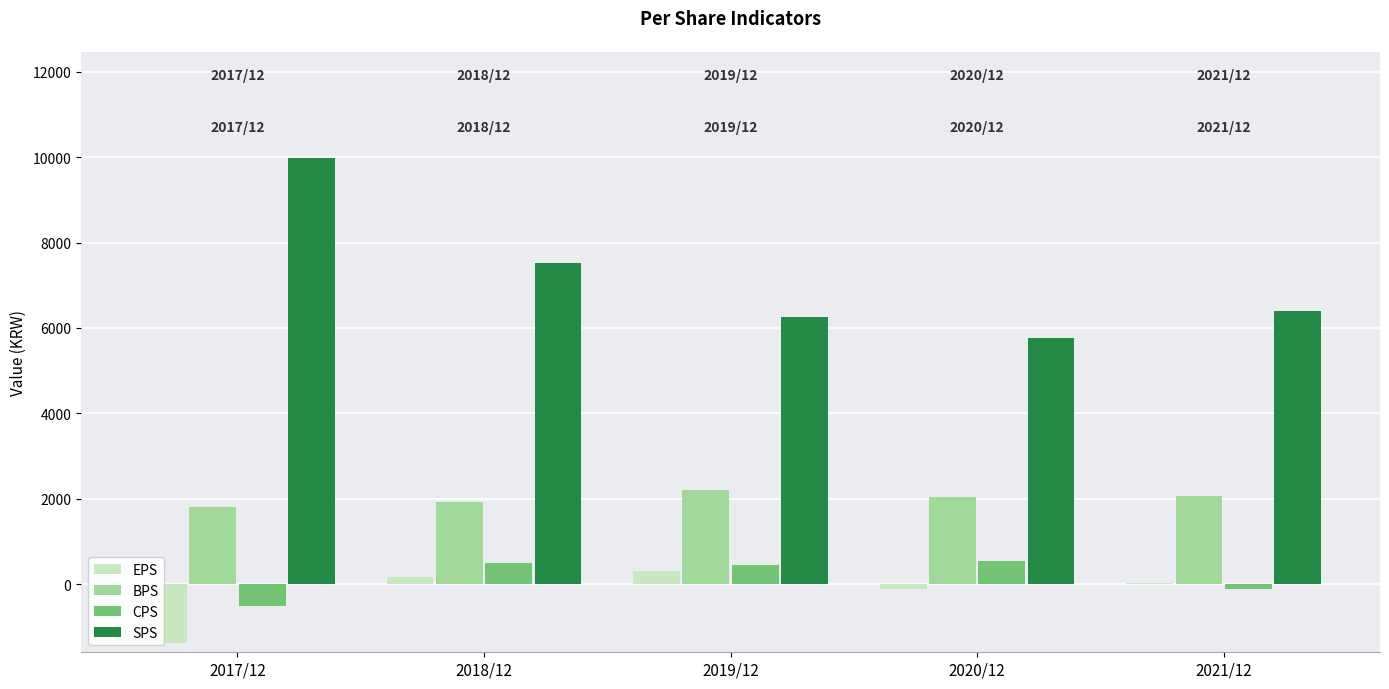

True or false: CPS has a value of 555 at 2020/12.

True